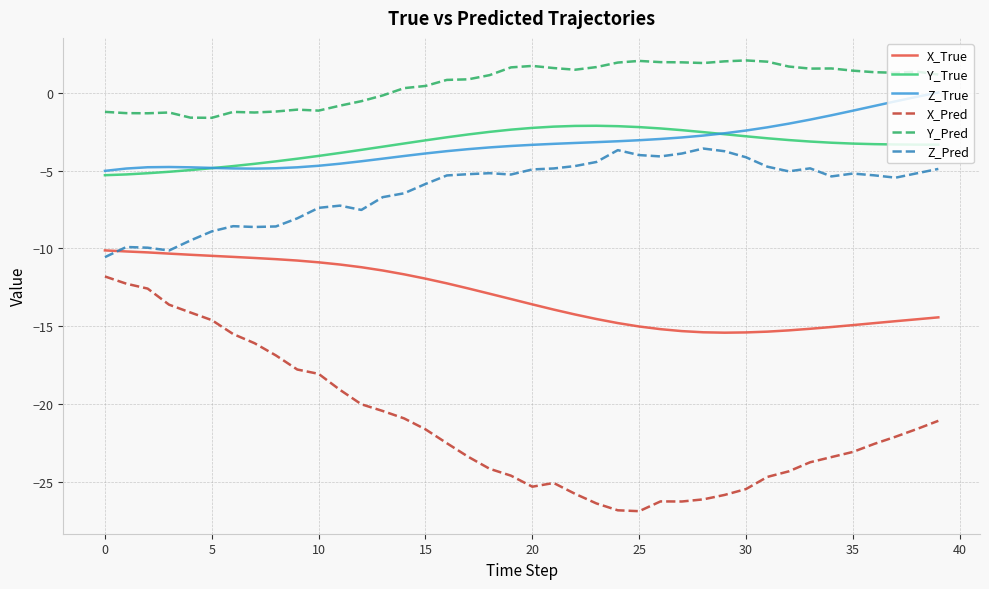

Does the chart have visible grid lines?

Yes